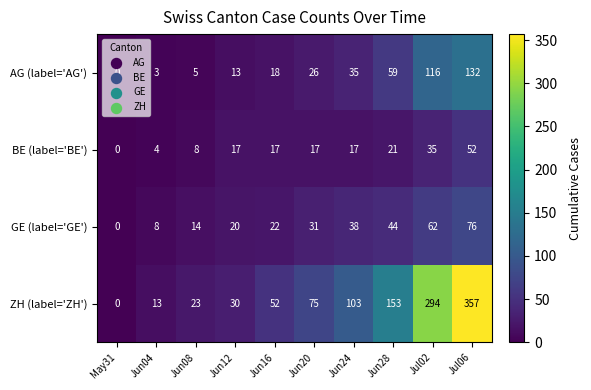

How many categories are shown in the chart?

10